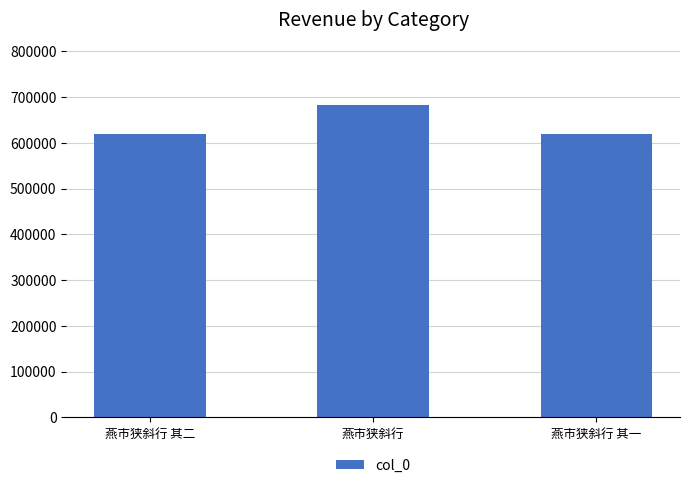

Which category has the highest value across all series?

燕市狭斜行